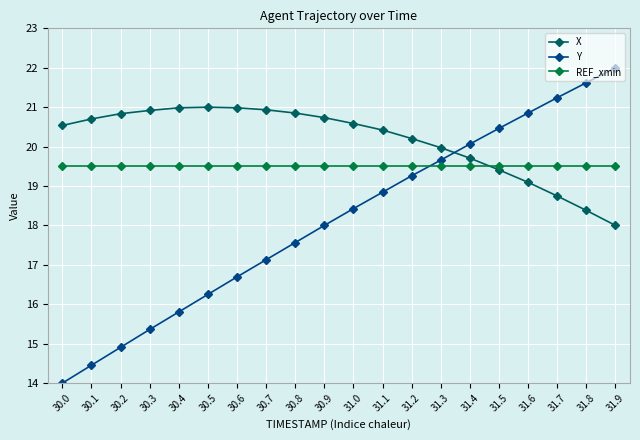

What is the average value of the Y series?

18.1